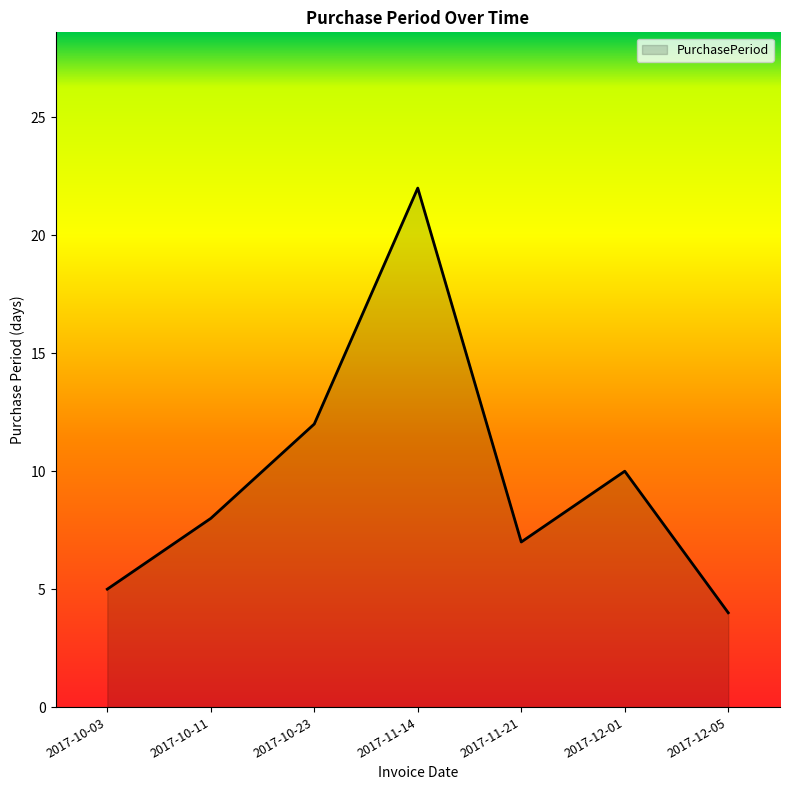

How many lines are shown in the chart?

1